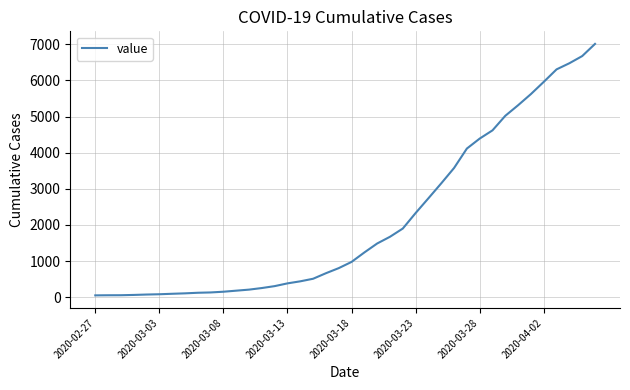

What is the maximum value shown in the chart?

7012